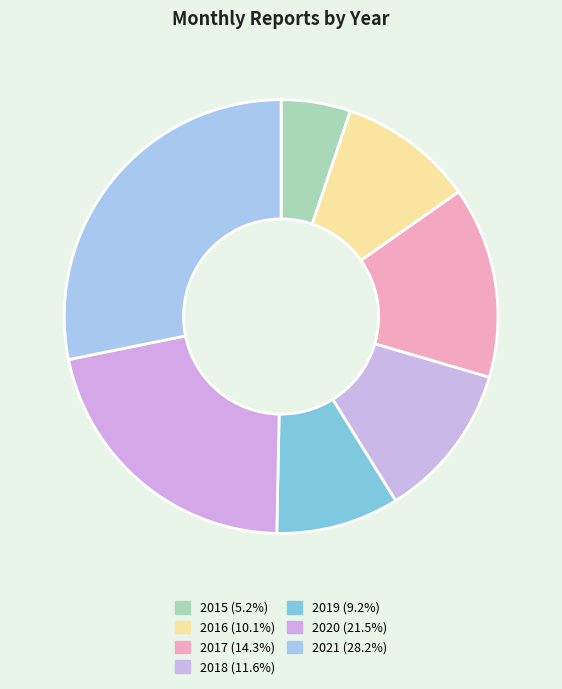

To the nearest percent, what is the difference between the largest and smallest slice percentages?

23%